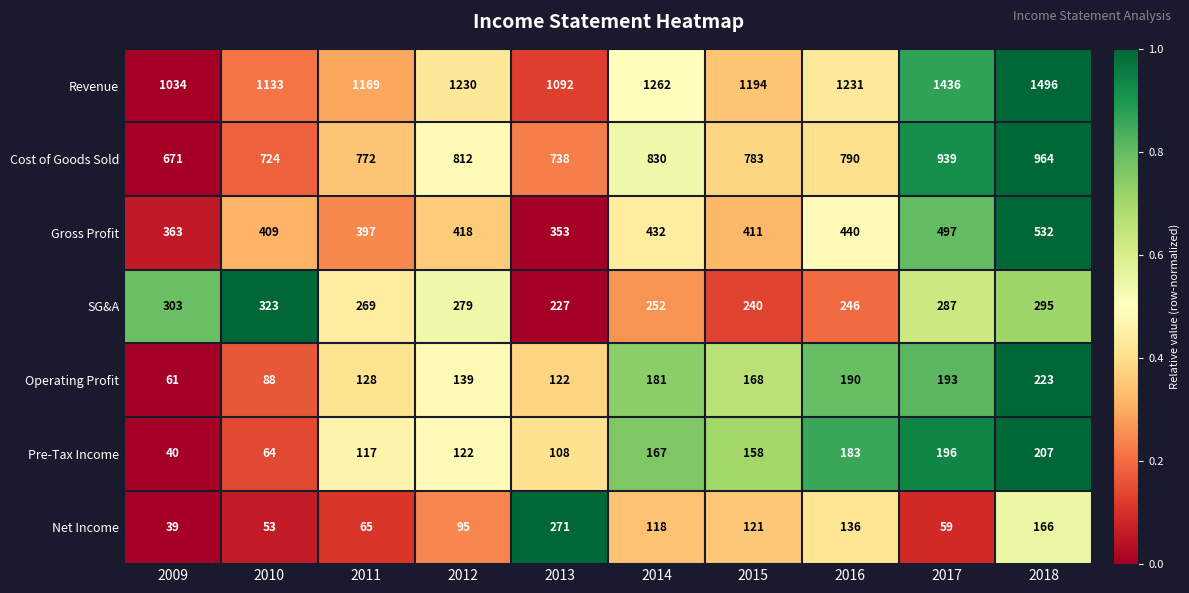

The value of Pre-Tax Income at 2012 is 122. True or false?

True